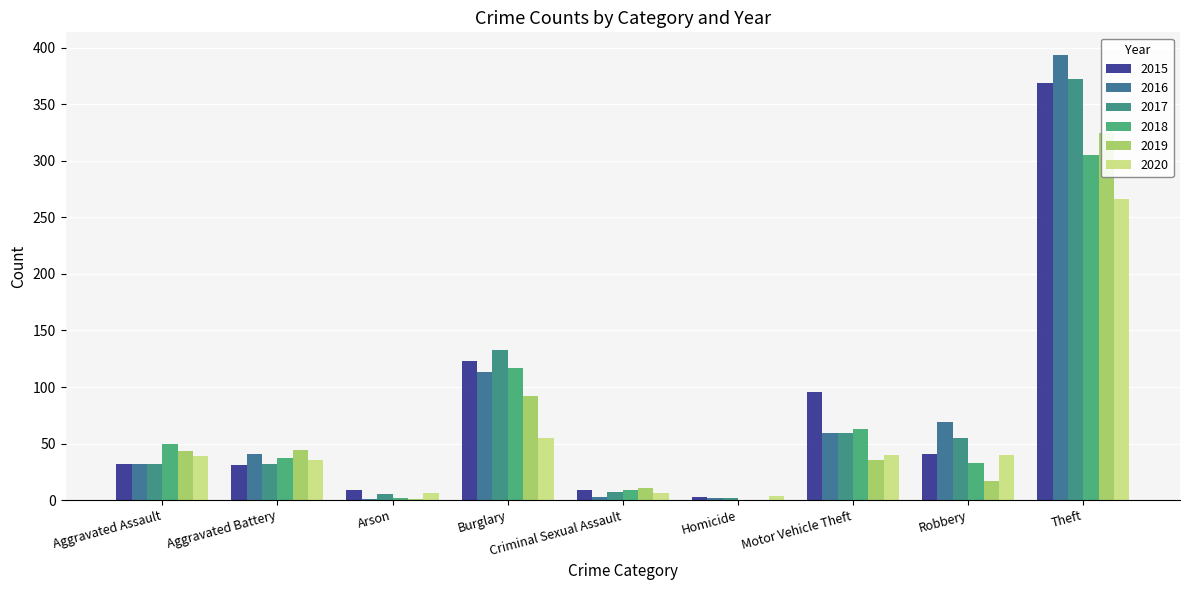

What is the difference between the highest and lowest values at Motor Vehicle Theft?

61